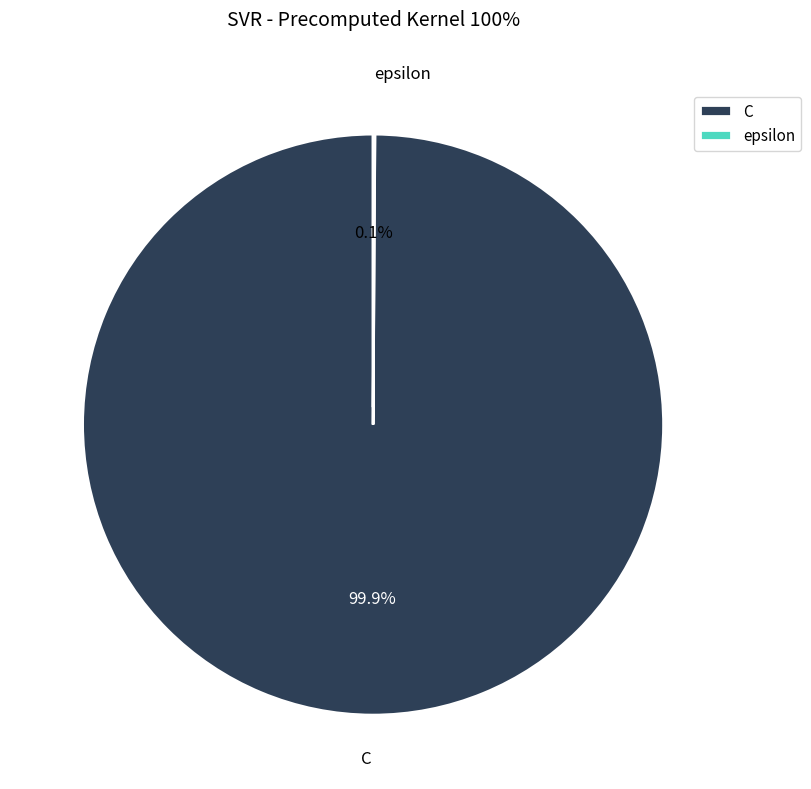

Which slice is the largest?

C